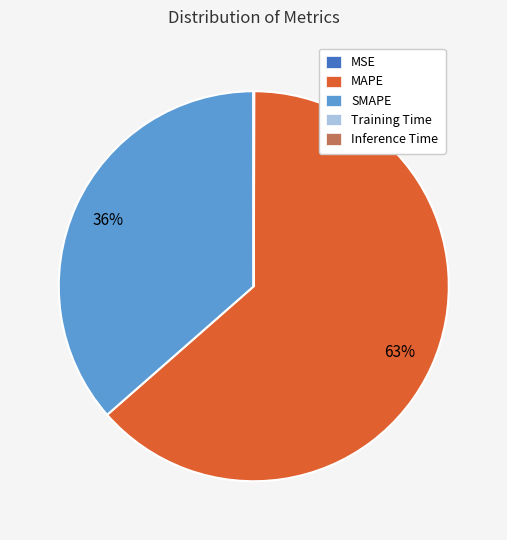

True or false: MAPE accounts for 63% of the total.

True